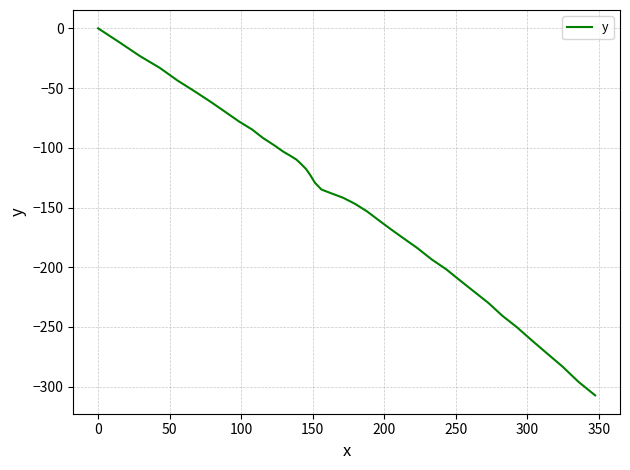

What is the difference between the maximum and minimum values?

307.3